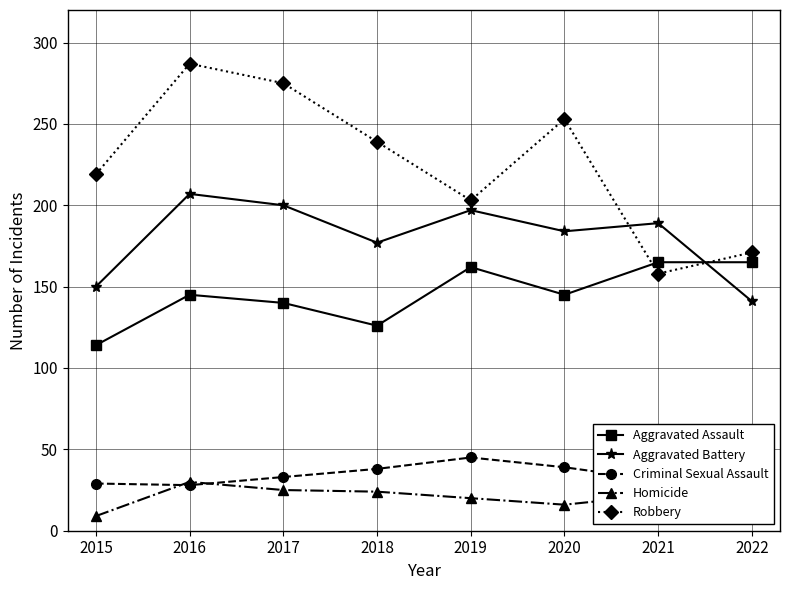

At which label does Homicide reach its minimum?

2015